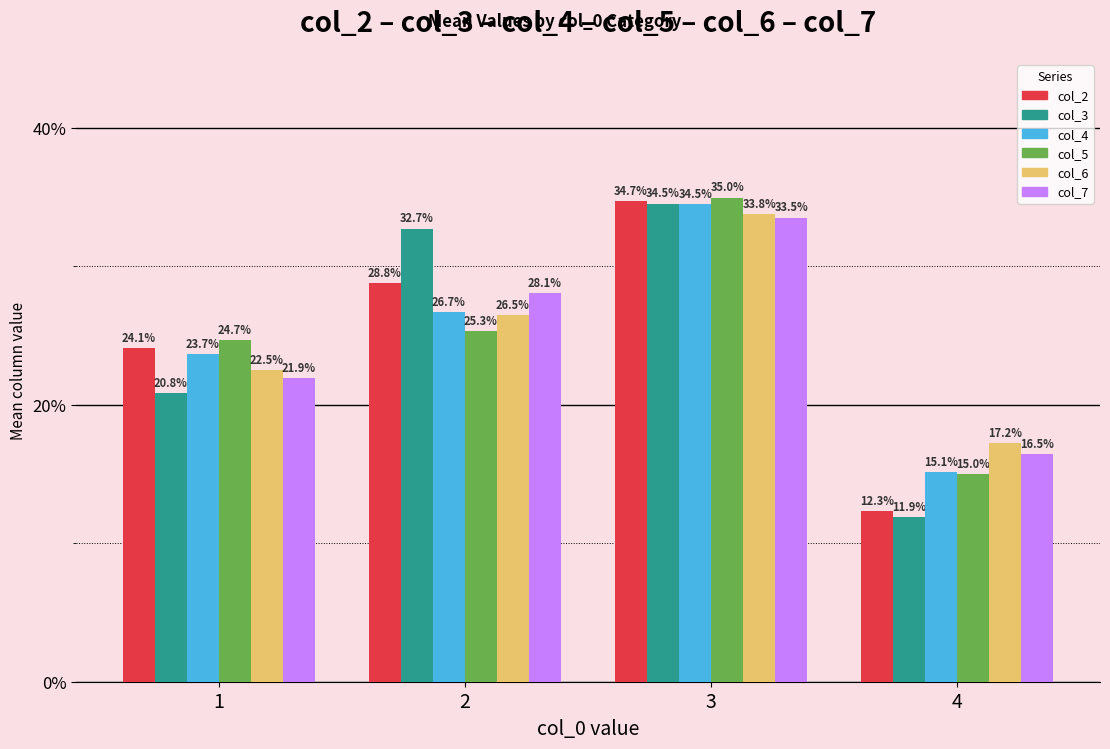

How many values in the col_2 series are below 28?

2